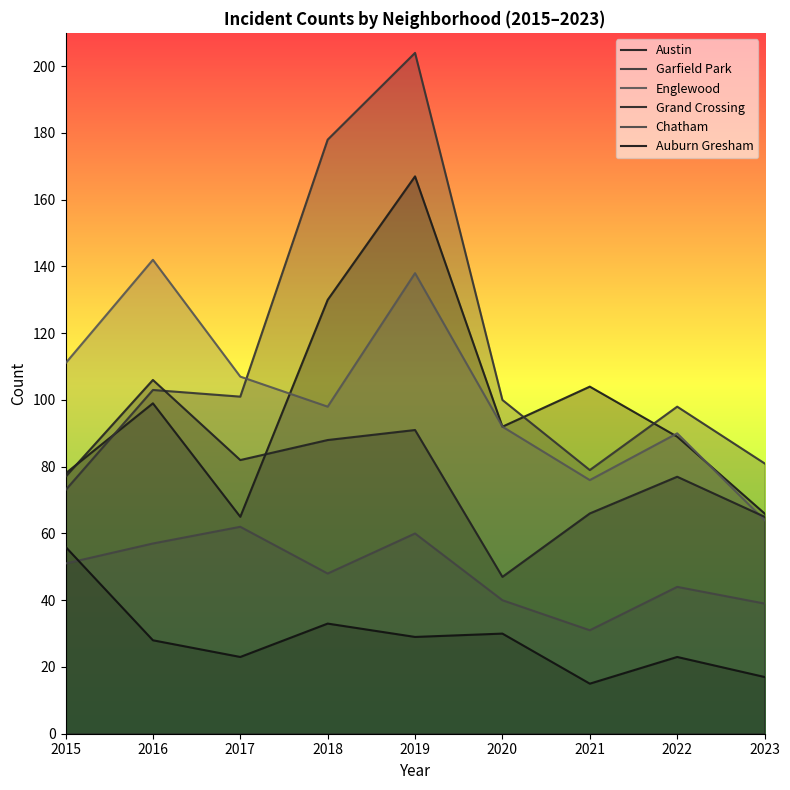

Which category has the lowest value across all series?

2021